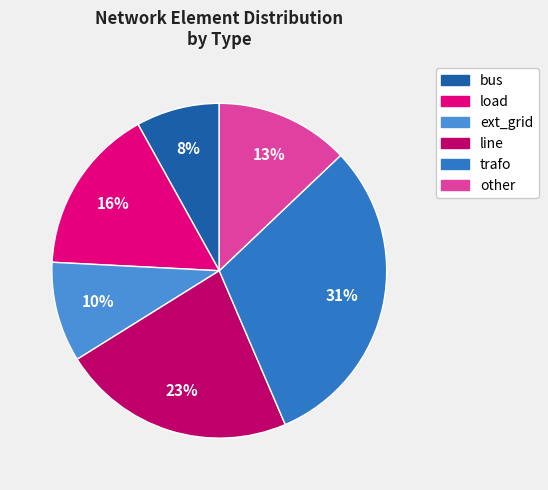

Is bus the majority of the pie?

No